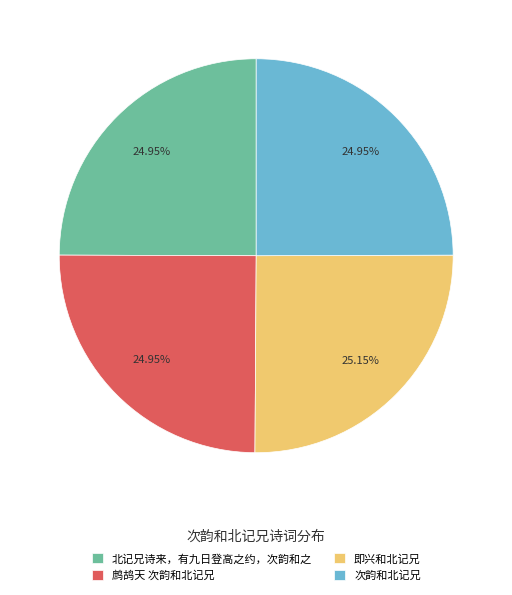

How many slices are in this pie chart?

4